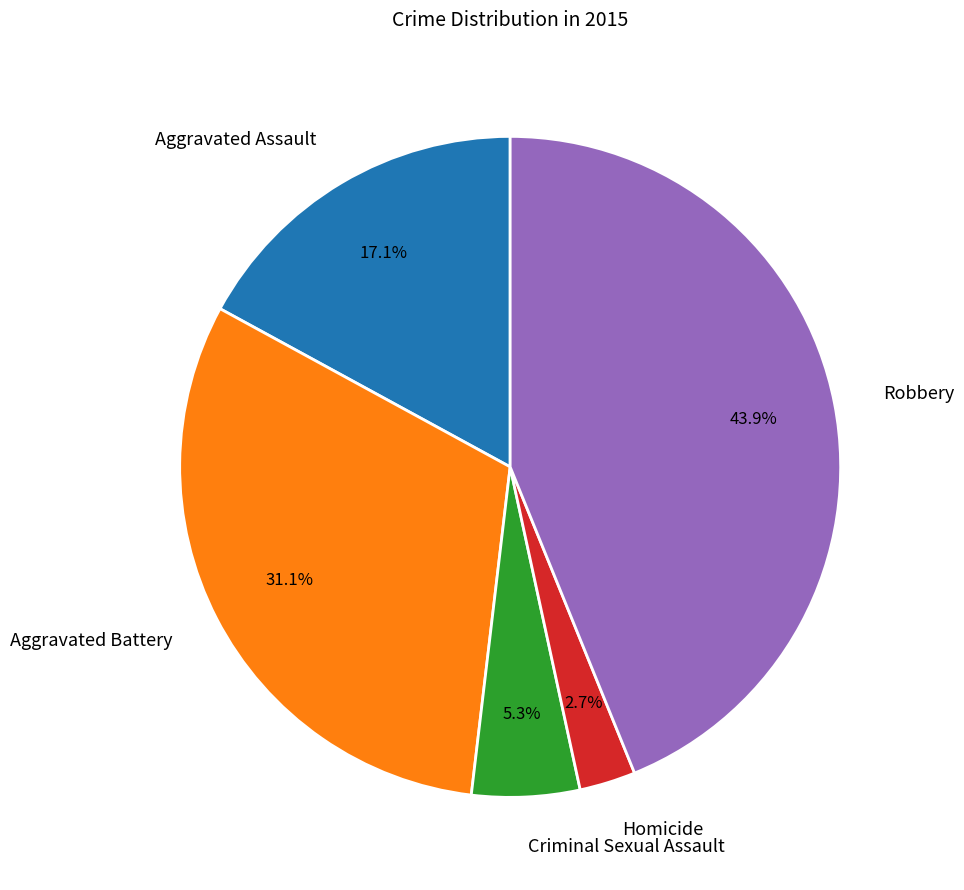

What percentage is the Robbery slice, to the nearest percent?

44%